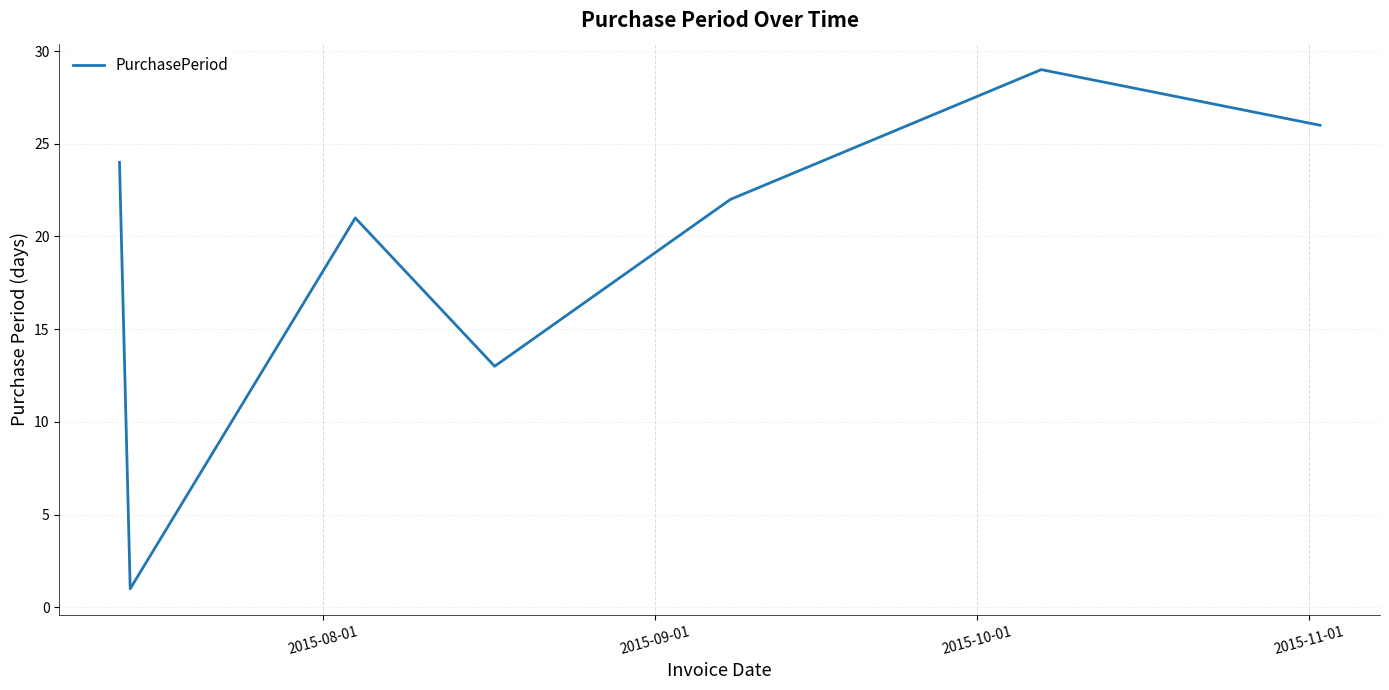

How many interior local valleys (lower than both neighbors) does the data have?

2